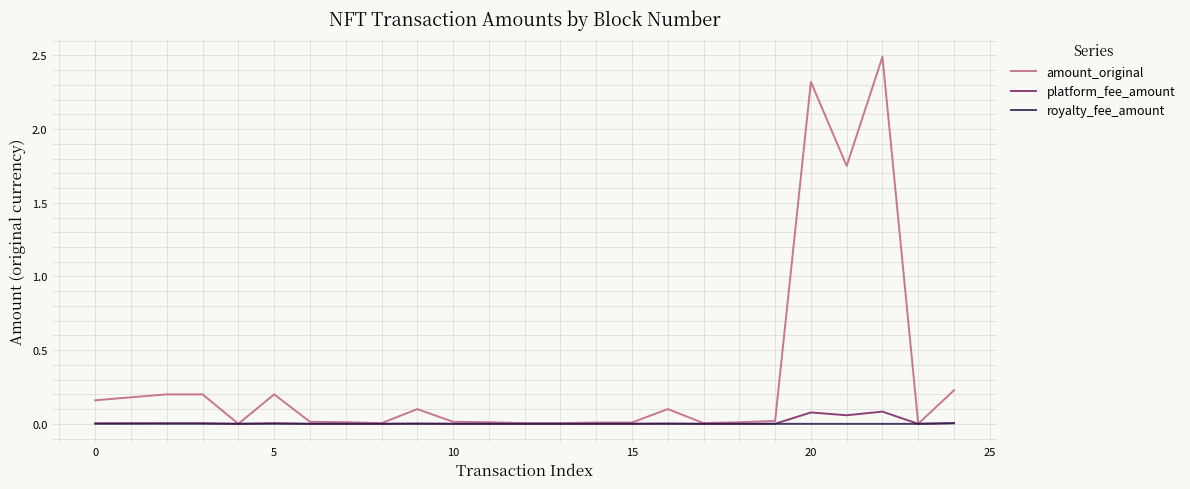

What is the difference between the maximum and second lowest values in the amount_original series?

2.5